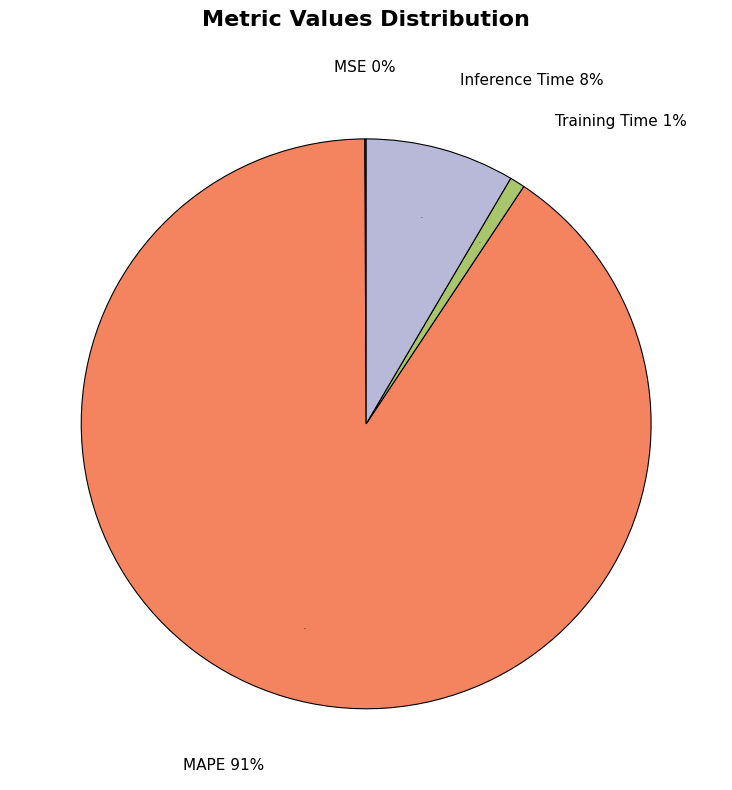

What percentage do MSE and MAPE together represent?

90.7%